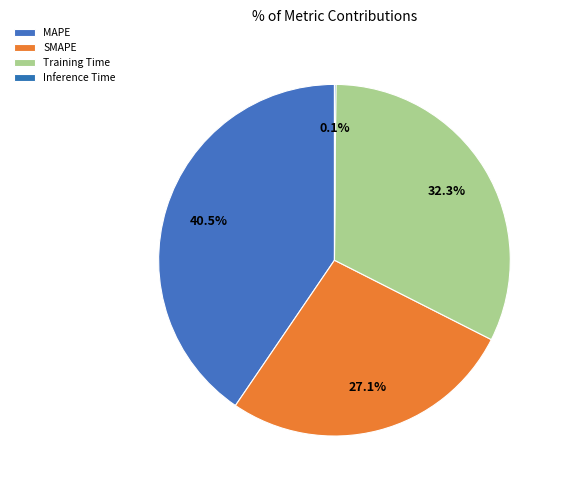

Does Inference Time account for over 50% of the chart?

No